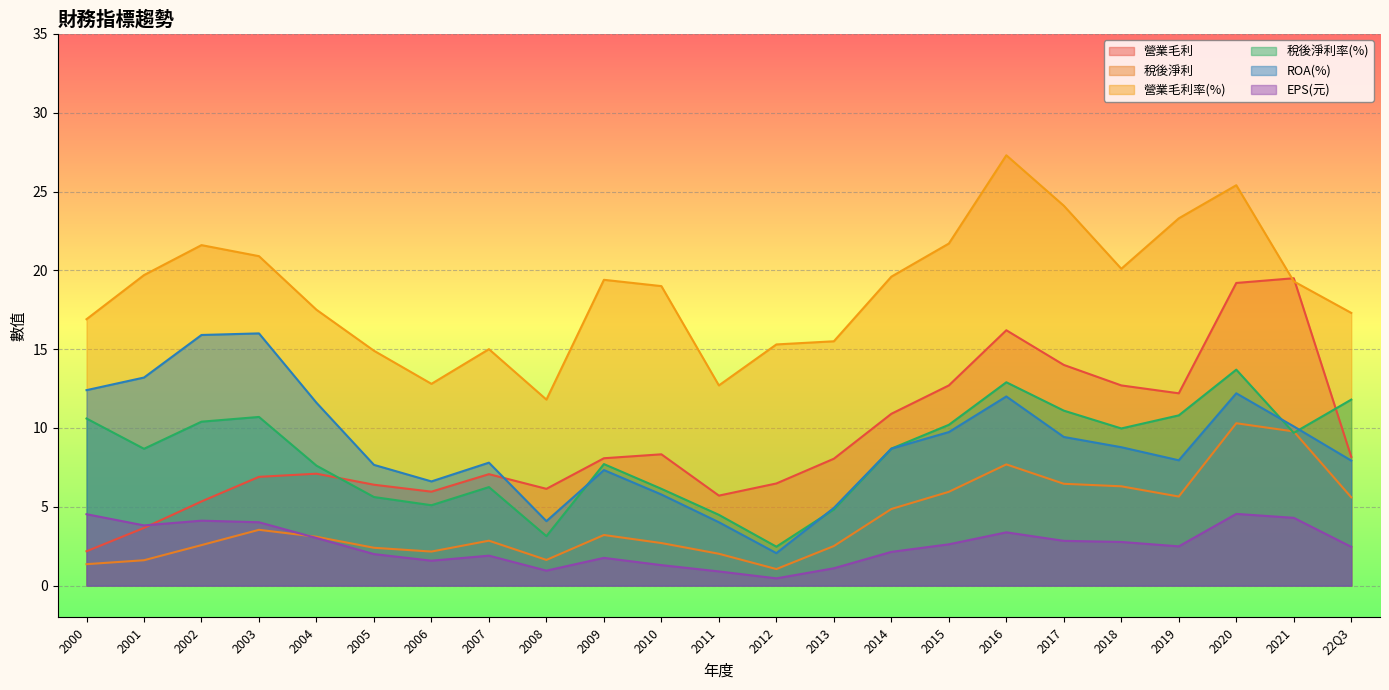

What position from the left is 2020?

21